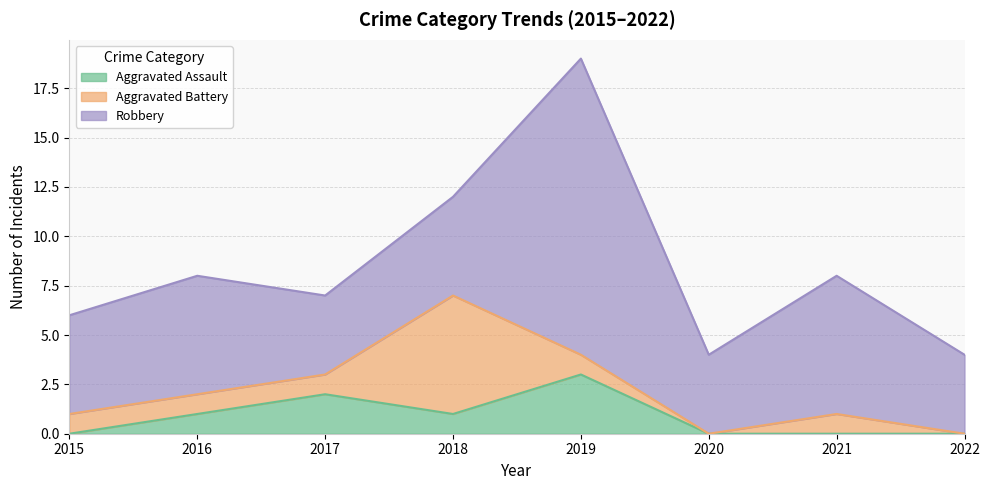

True or false: Robbery has a value of 7 at 2021.

True